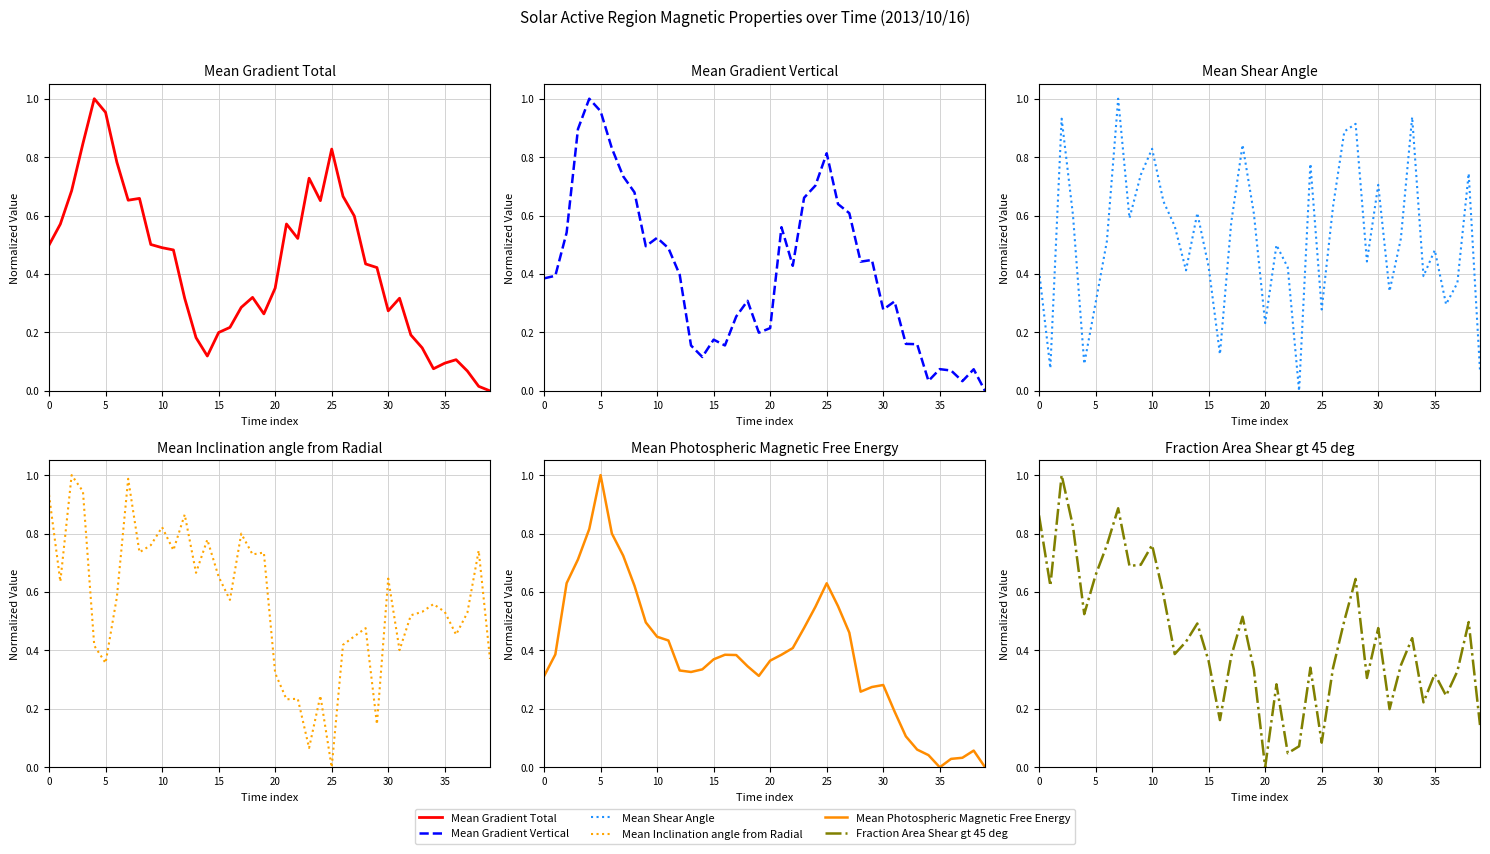

True or false: Mean Gradient Vertical has a value of 1.4 at 30.

False